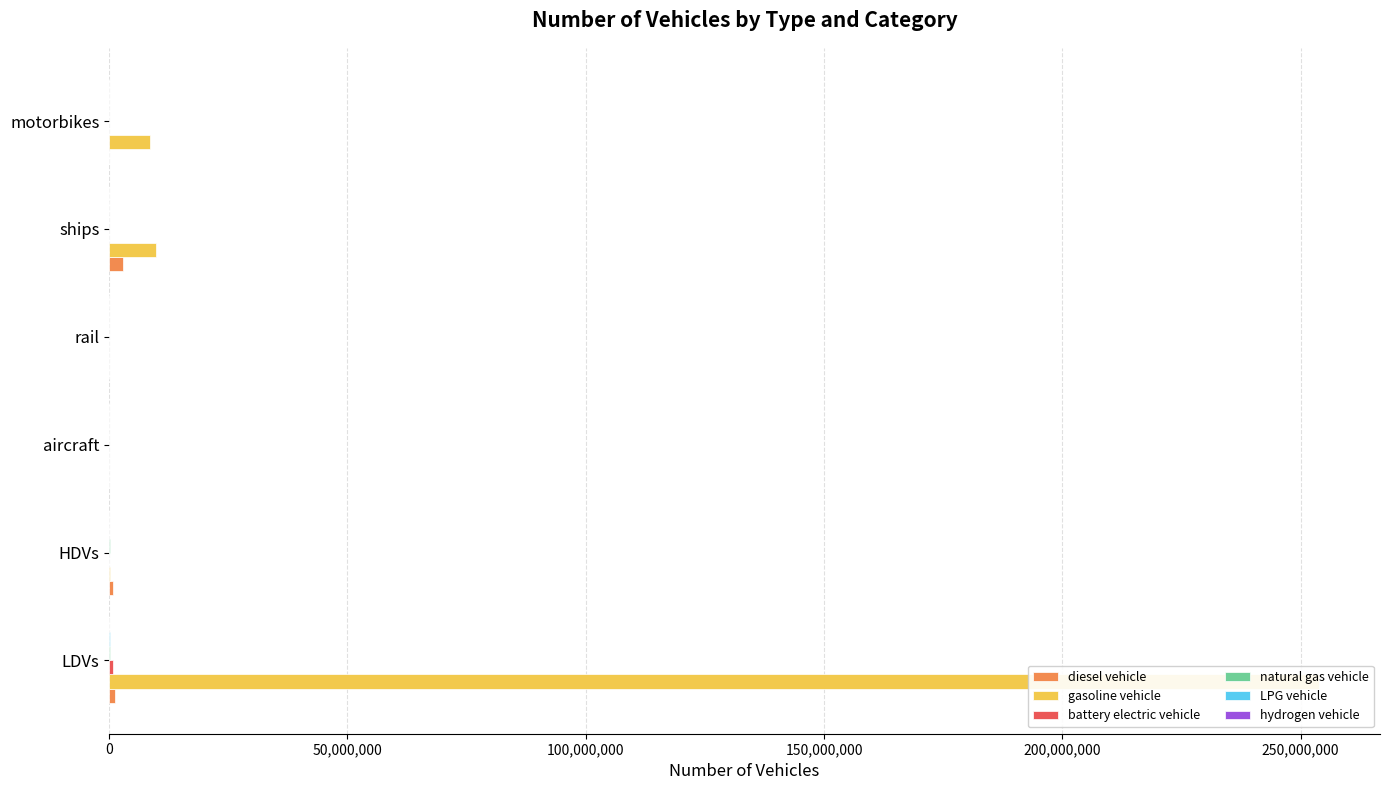

What is the sum of all battery electric vehicle values?

875110.2